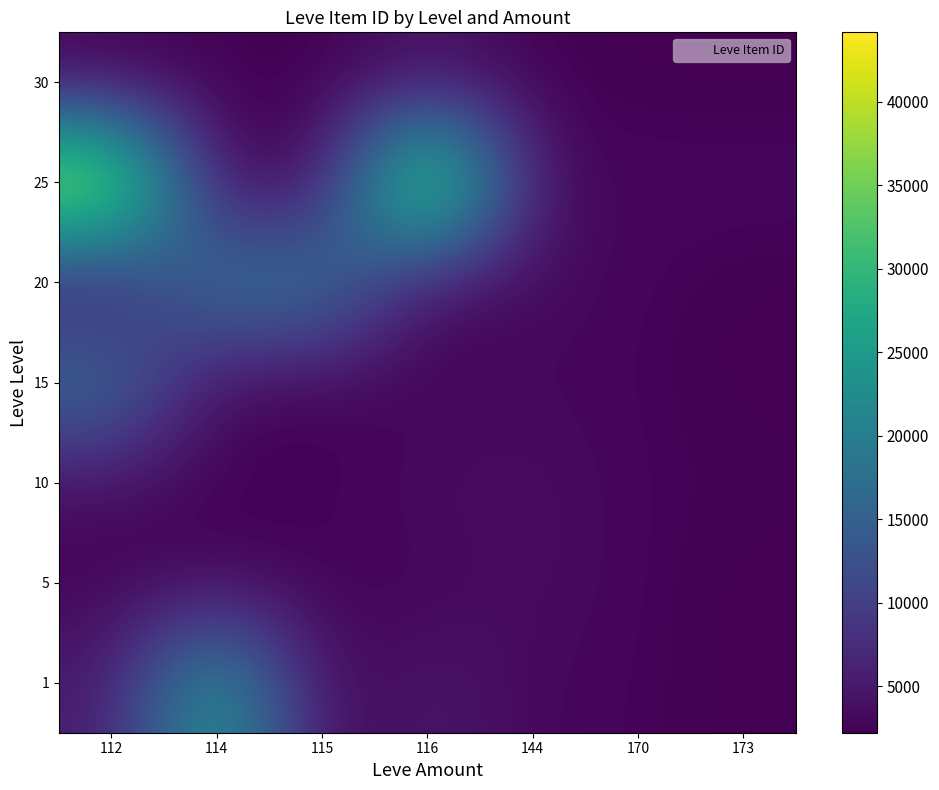

Reading left to right, list all the values displayed in this chart.

1: 112=5091	114=27125	115=2494	116=5071	144=3011	170=2680	173=2226
5: 112=2662	114=2673	115=2673	116=2680	144=3767	170=2662	173=2230
10: 112=3550	114=2470	115=2496	116=3550	144=3775	170=2673	173=2495
15: 112=18363	114=2471	115=2497	116=2680	144=3045	170=2680	173=2236
20: 112=3557	114=19533	115=19534	116=2712	144=3557	170=2712	173=2241
25: 112=44147	114=2473	115=3096	116=44147	144=3352	170=3068	173=3096
30: 112=2260	114=2501	115=2257	116=3833	144=2501	170=2260	173=2257